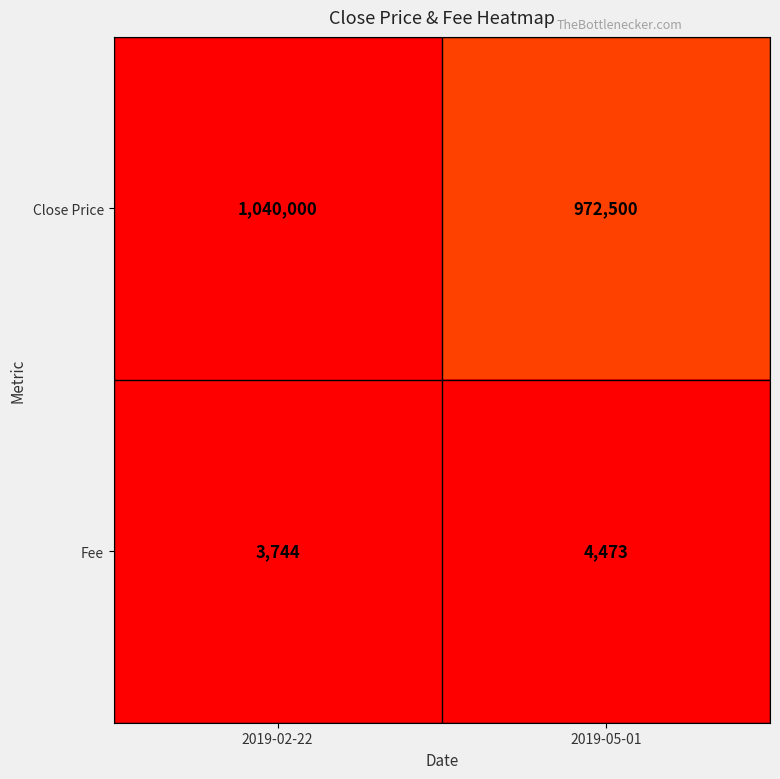

What is the difference between the highest and lowest values at 2019-02-22?

1036256